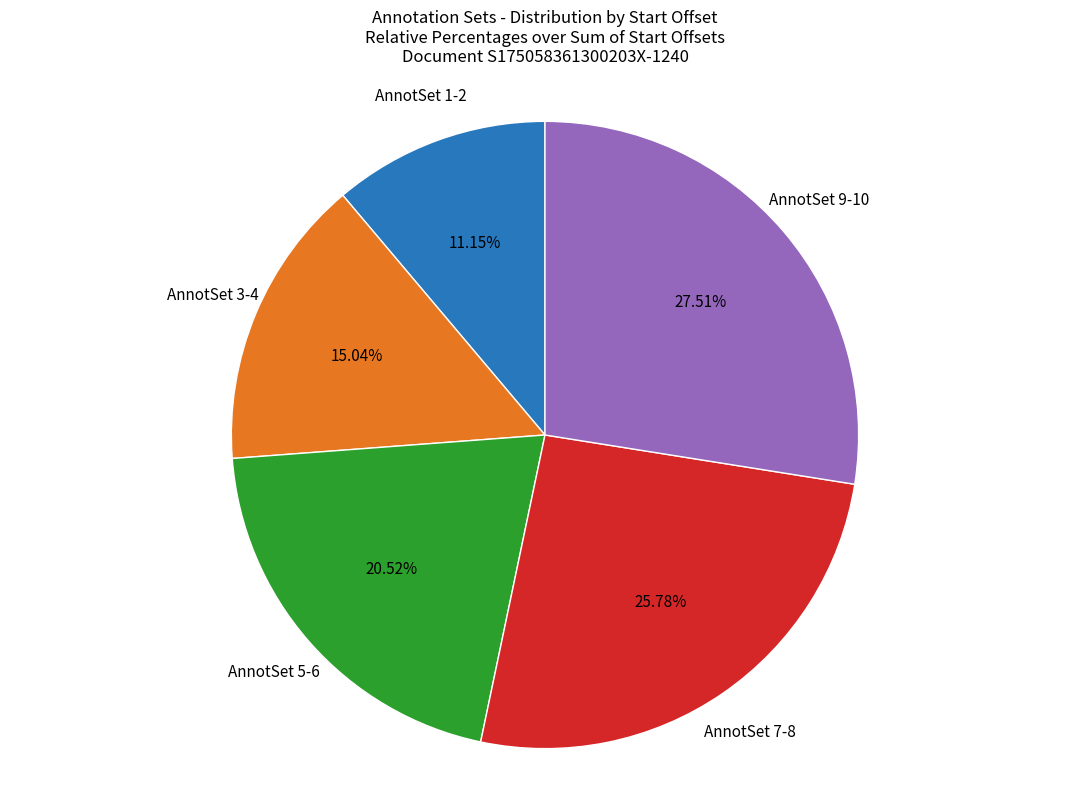

Is there any slice that represents more than half of the pie?

No